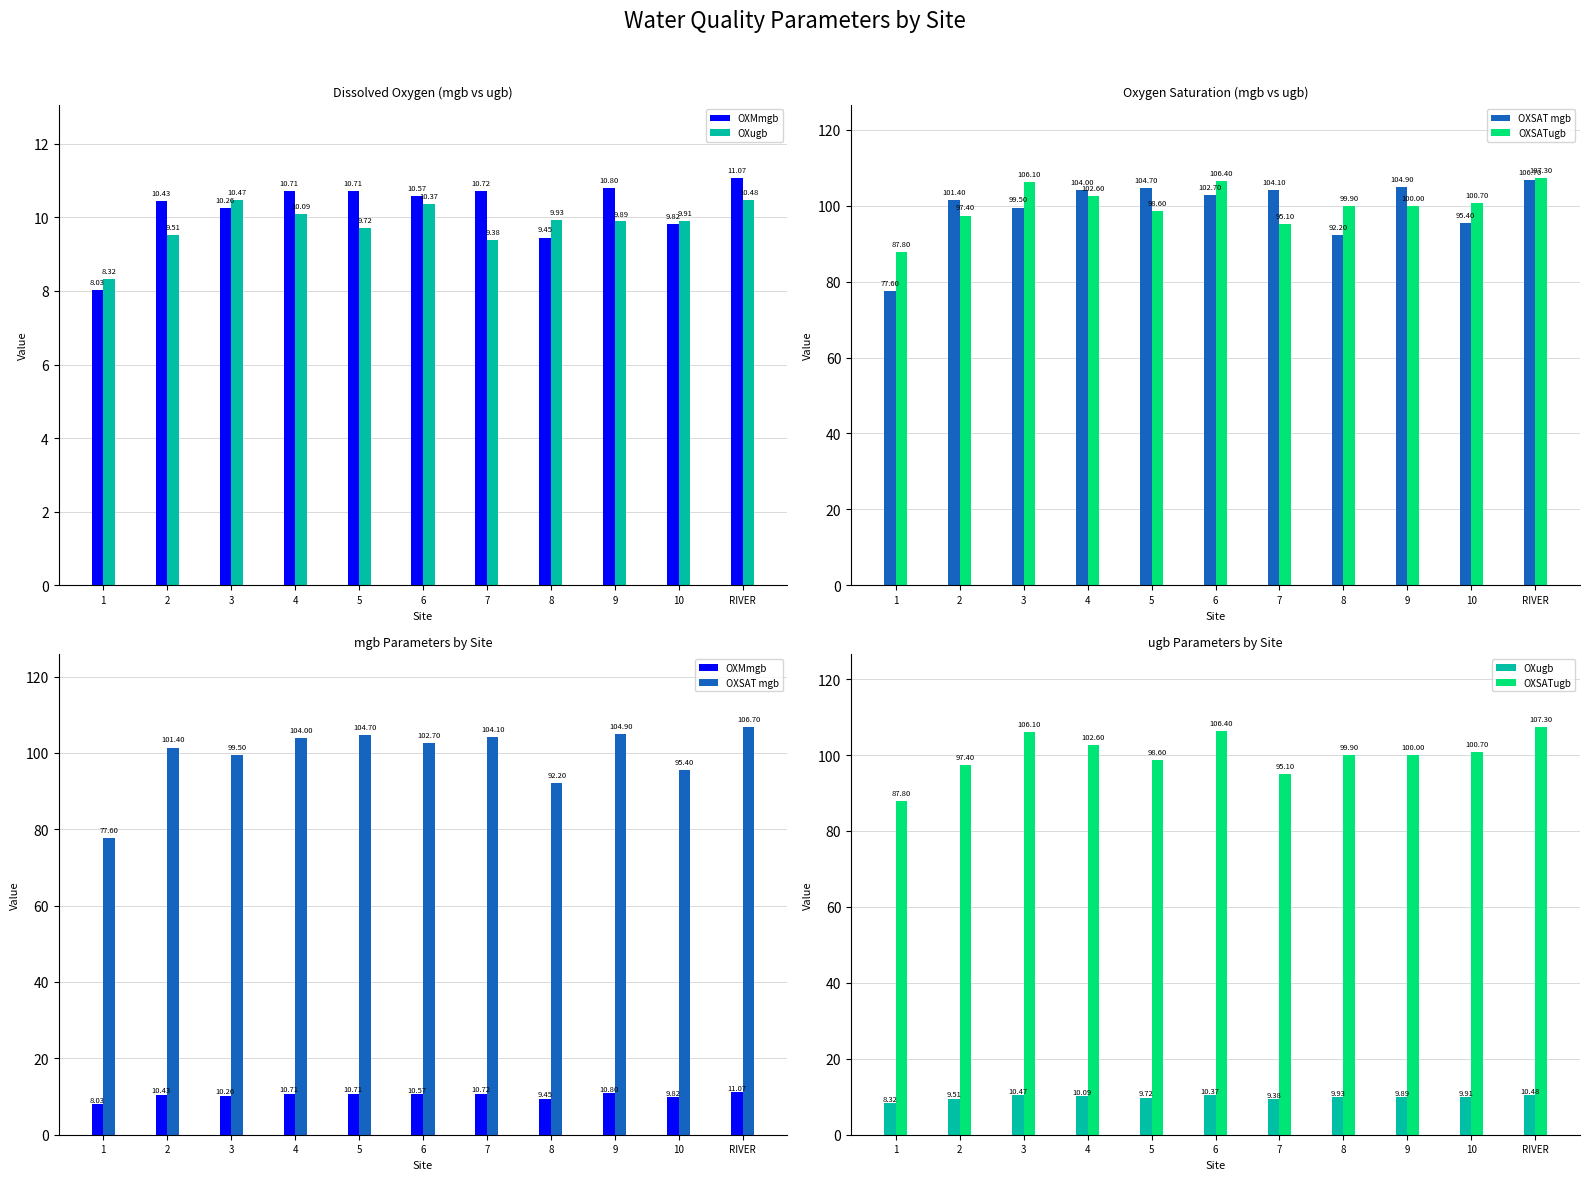

Is the value of OXSATugb at 4 greater than the value of OXMmgb at 9?

Yes